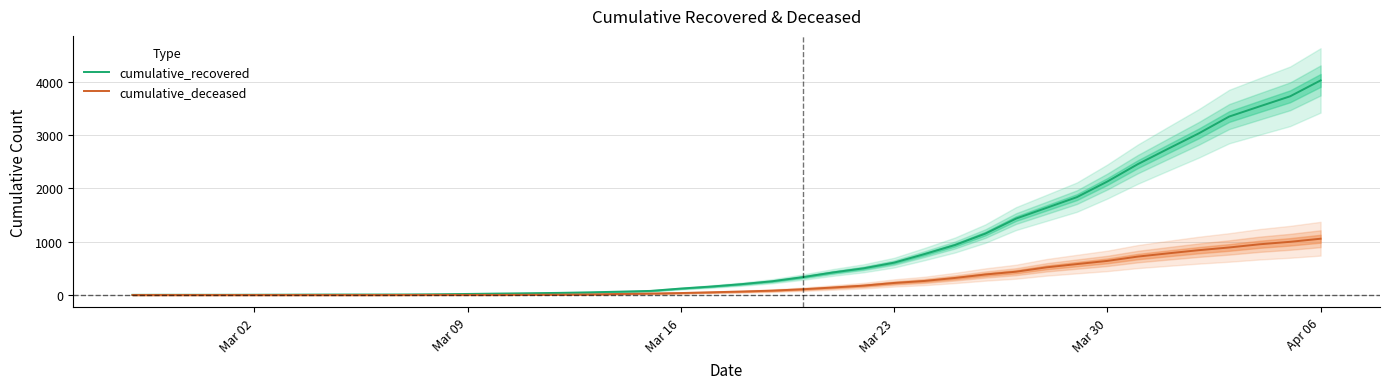

At which label does cumulative_recovered reach its peak?

Apr 06